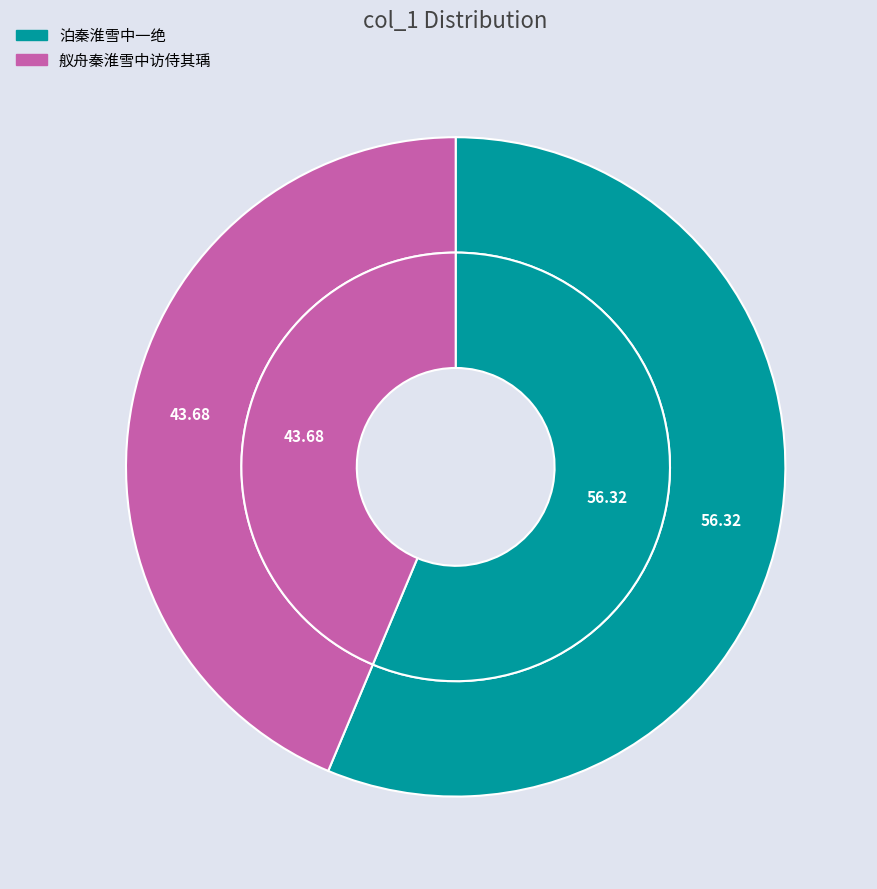

Which category has the smallest portion of the pie?

舣舟秦淮雪中访侍其瑀